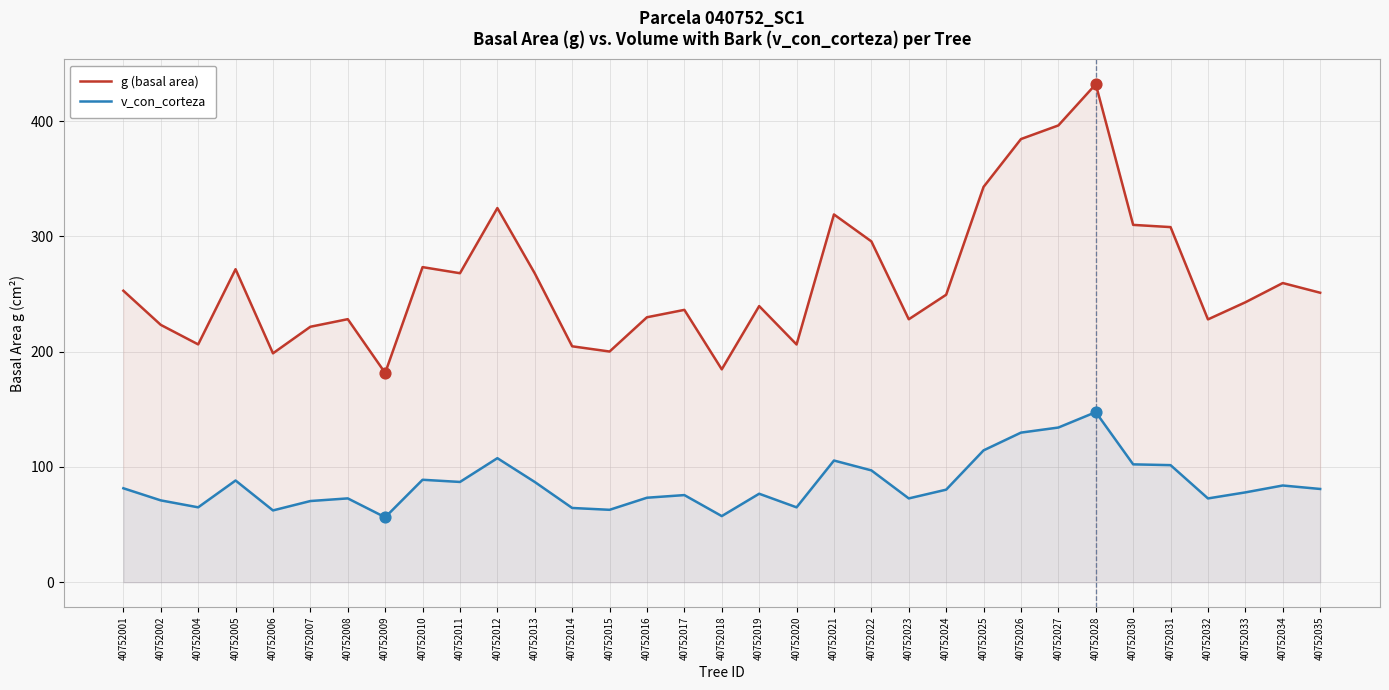

What are all the series names shown in the legend?

g (basal area), v_con_corteza